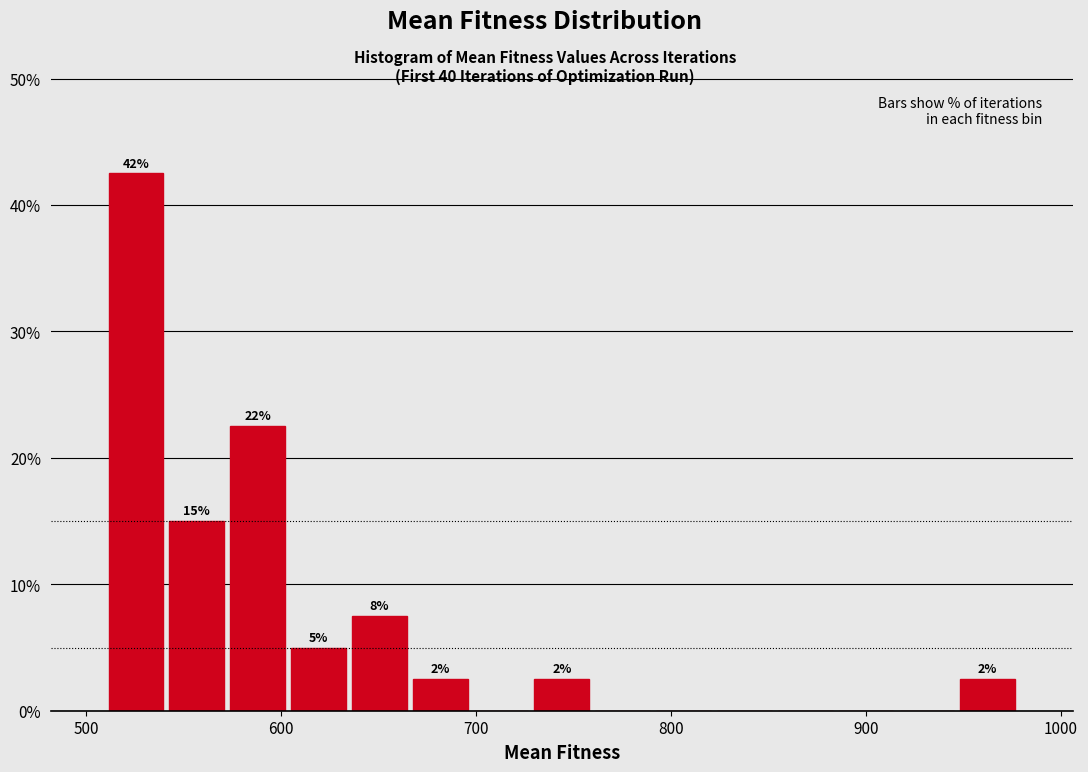

Read against the x-axis, roughly where is the centre of the tallest bar?

530